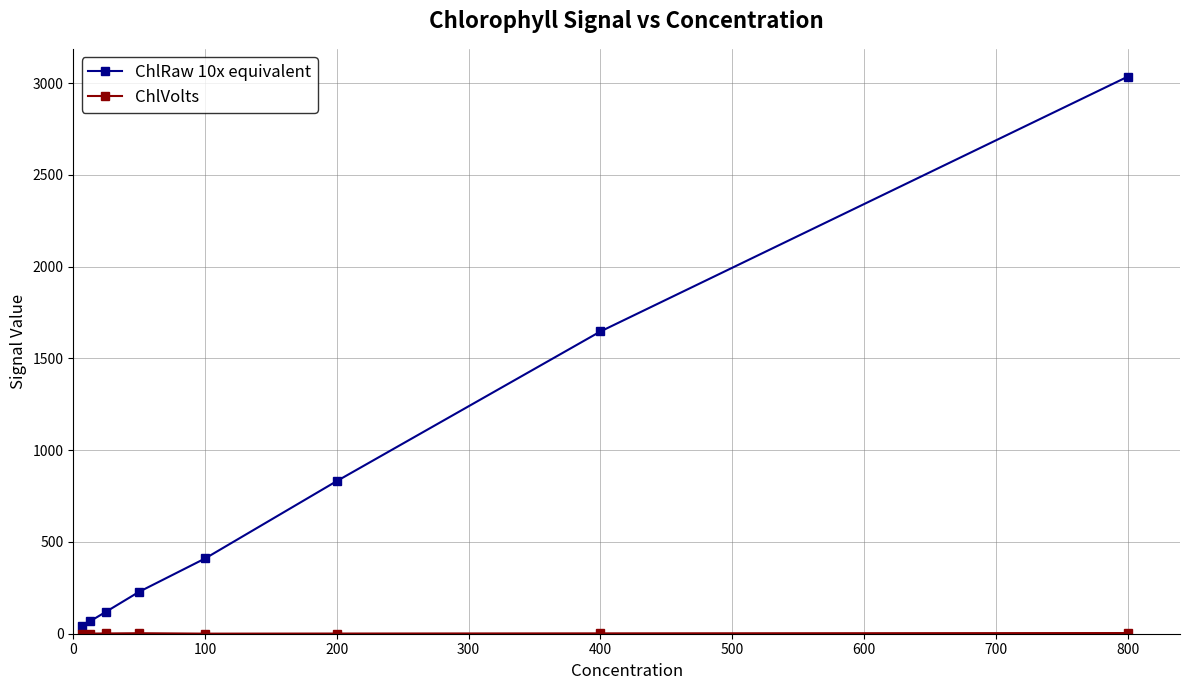

How many data points in ChlVolts are above 1?

5